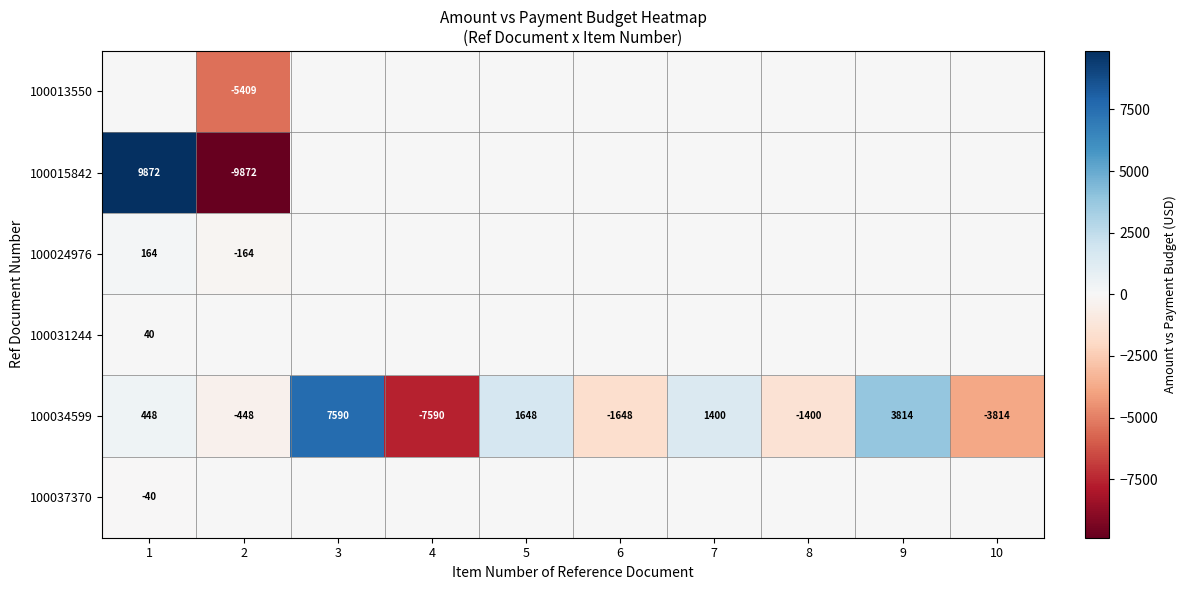

What is the lowest value of the 100034599 series?

-7590